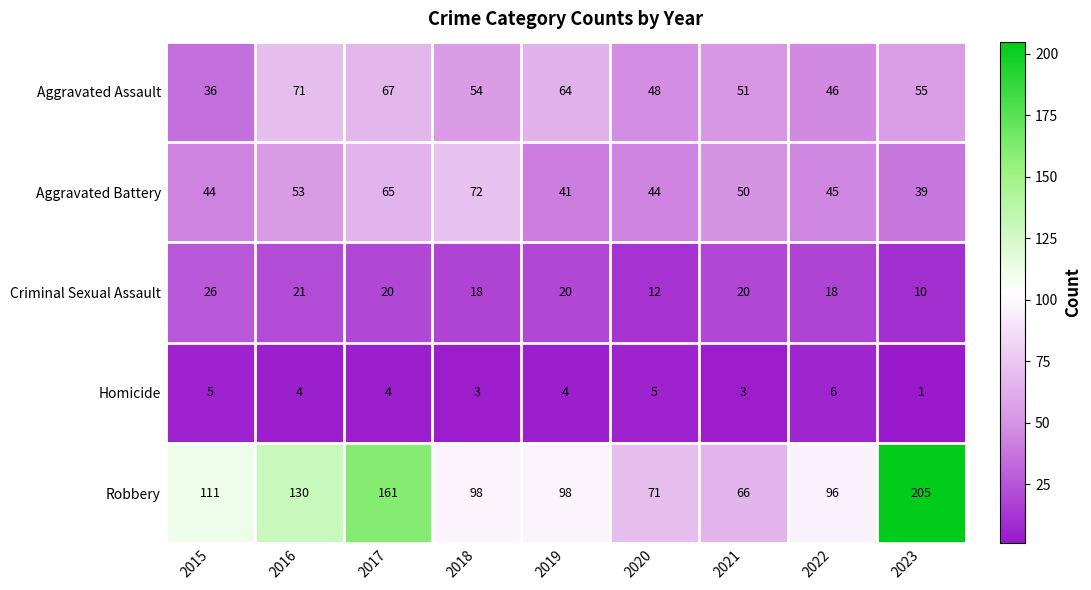

How many series are shown in this chart?

5